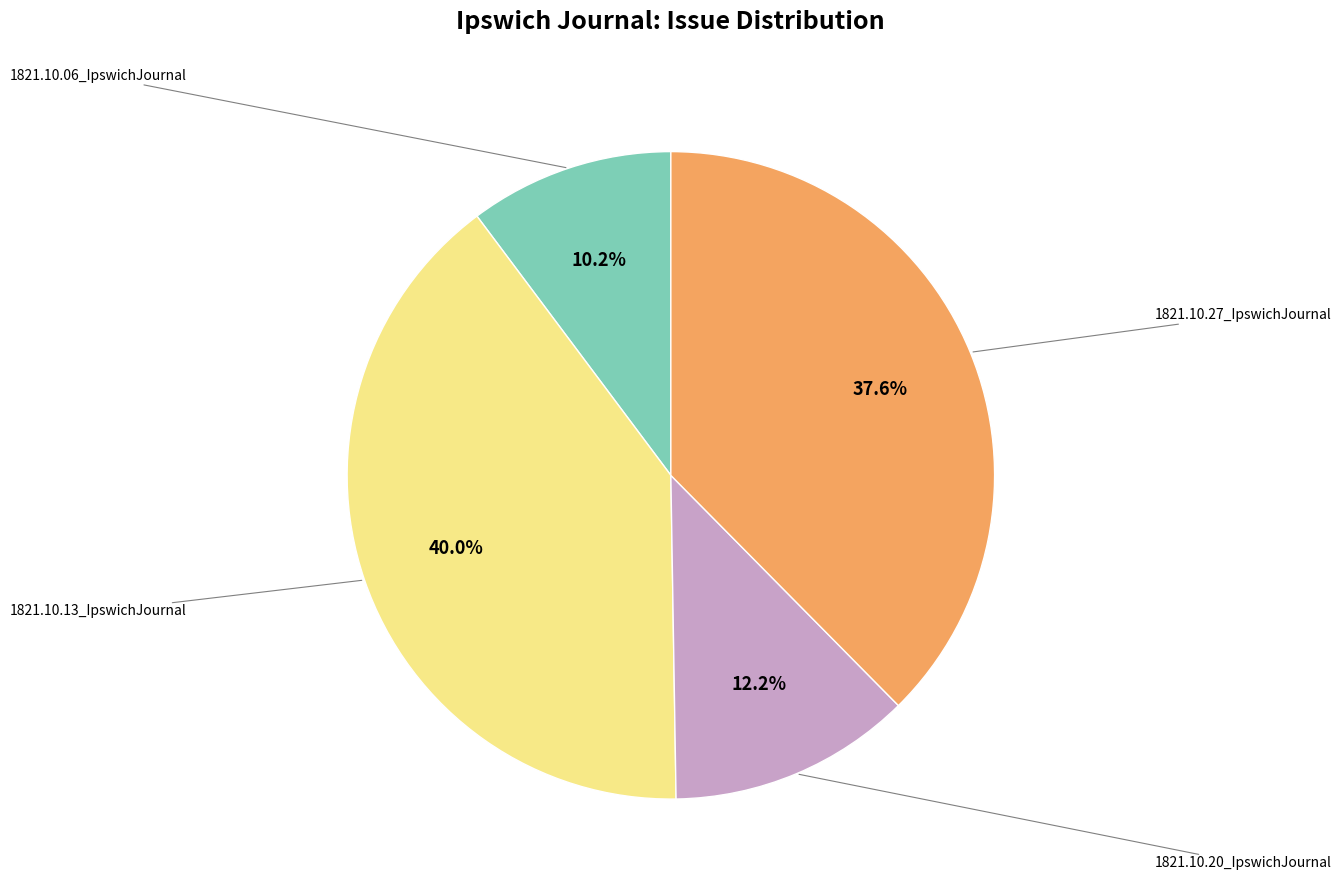

Is there a majority slice in this chart?

No